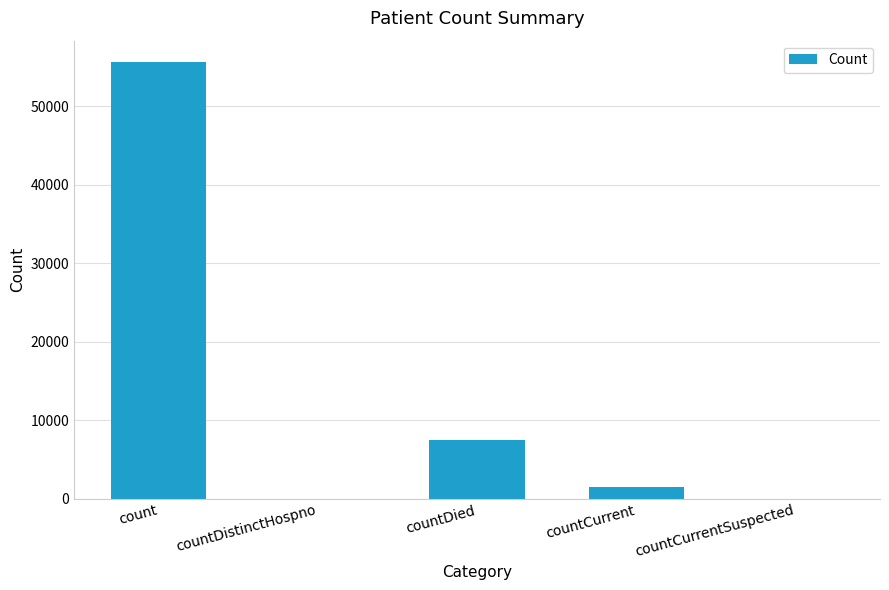

The value at countCurrentSuspected is 0. True or false?

True